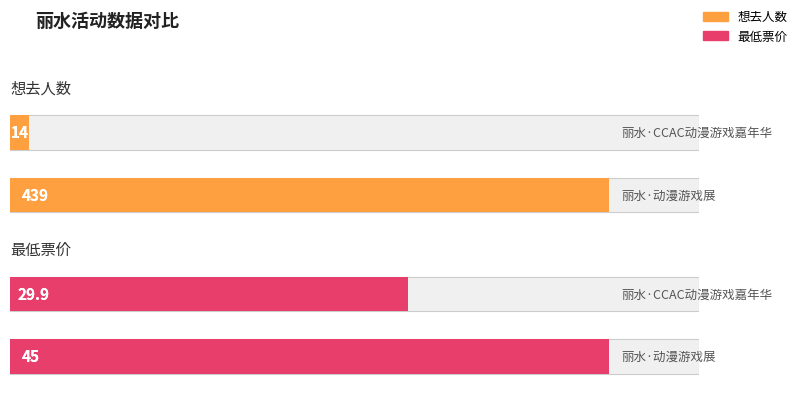

How many groups of bars are there?

2